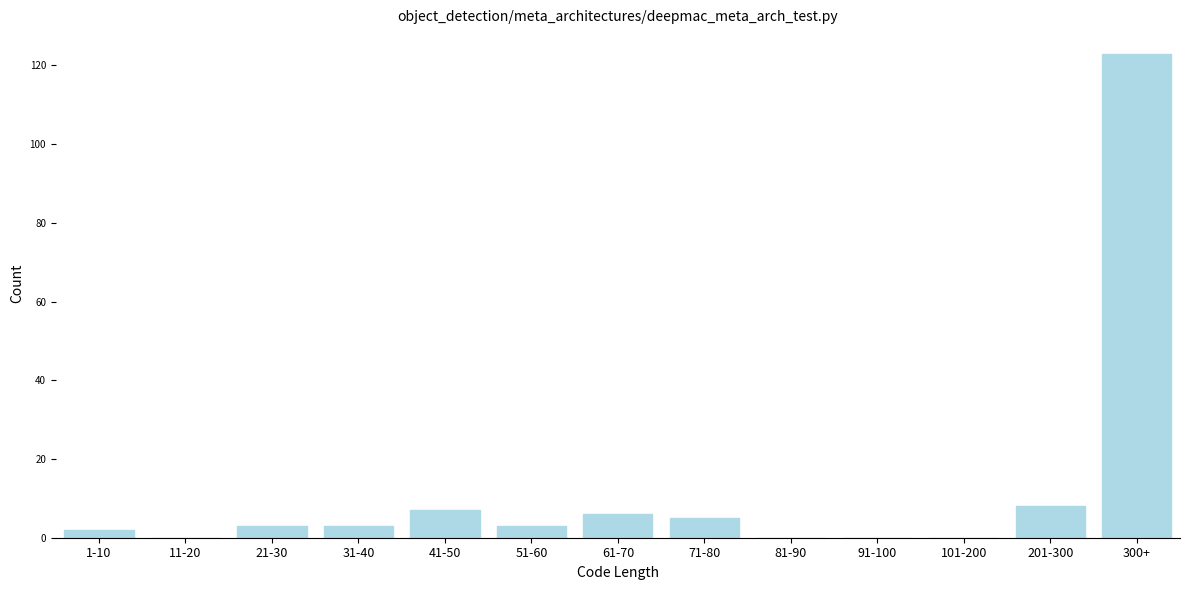

Reading left to right, list all the values displayed in this chart.

1-10=2	11-20=0	21-30=3	31-40=3	41-50=7	51-60=3	61-70=6	71-80=5	81-90=0	91-100=0	101-200=0	201-300=8	300+=123